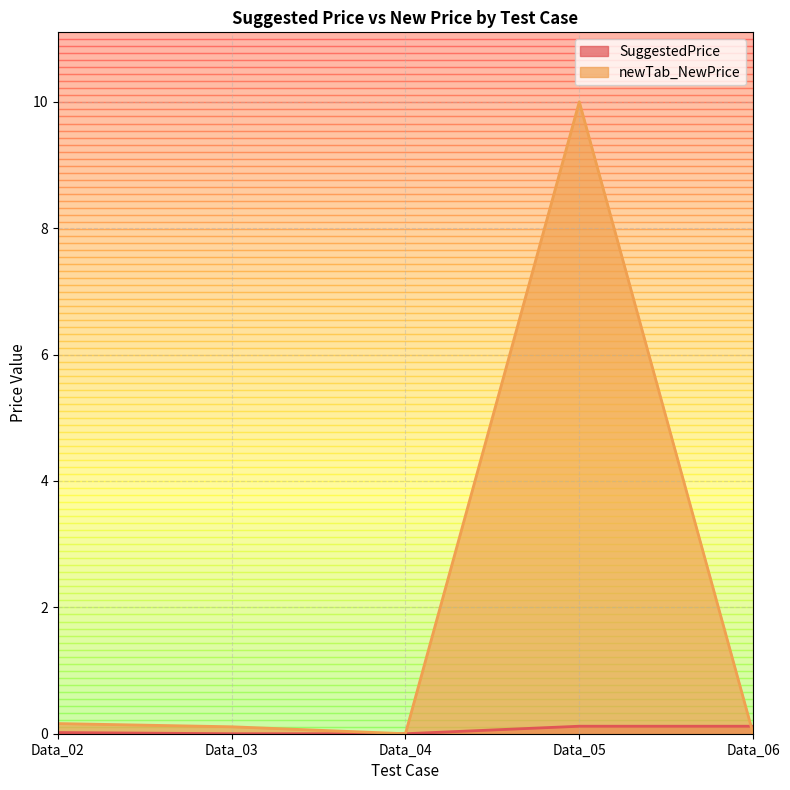

How many SuggestedPrice values are between 0 and 1?

5